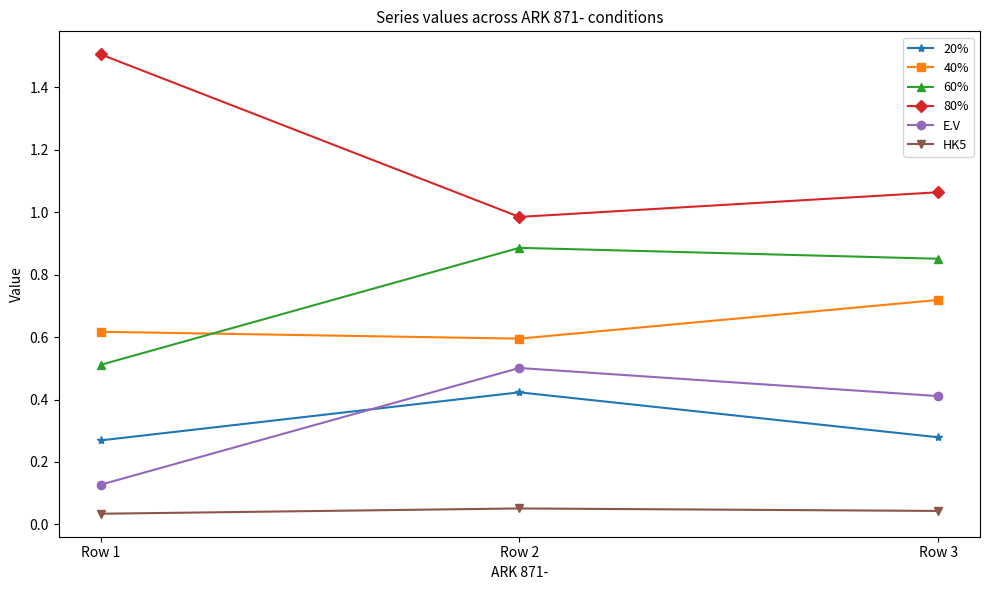

How many lines are shown in the chart?

6